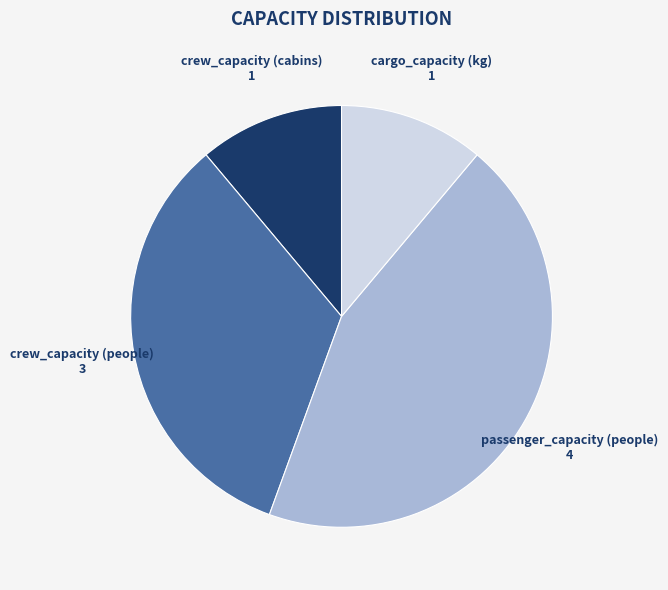

Combined, do passenger_capacity (people) and crew_capacity (people) account for over 50%?

Yes